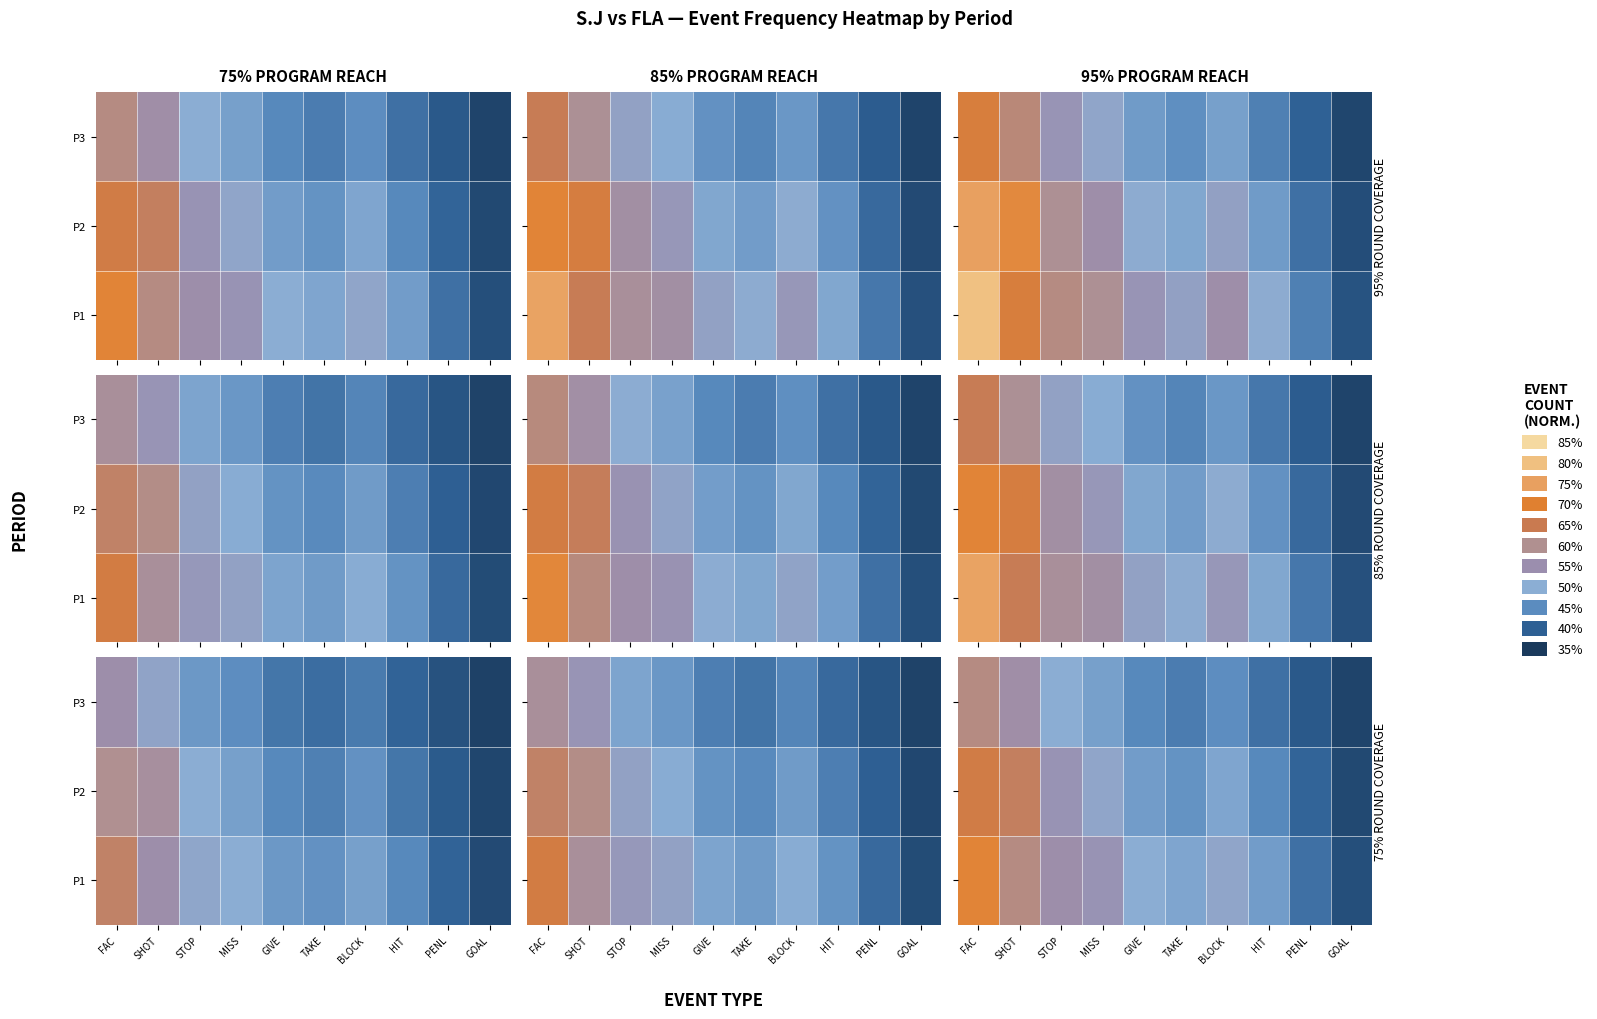

Is the value of P3 at TAKE greater than the value of P2 at HIT?

No